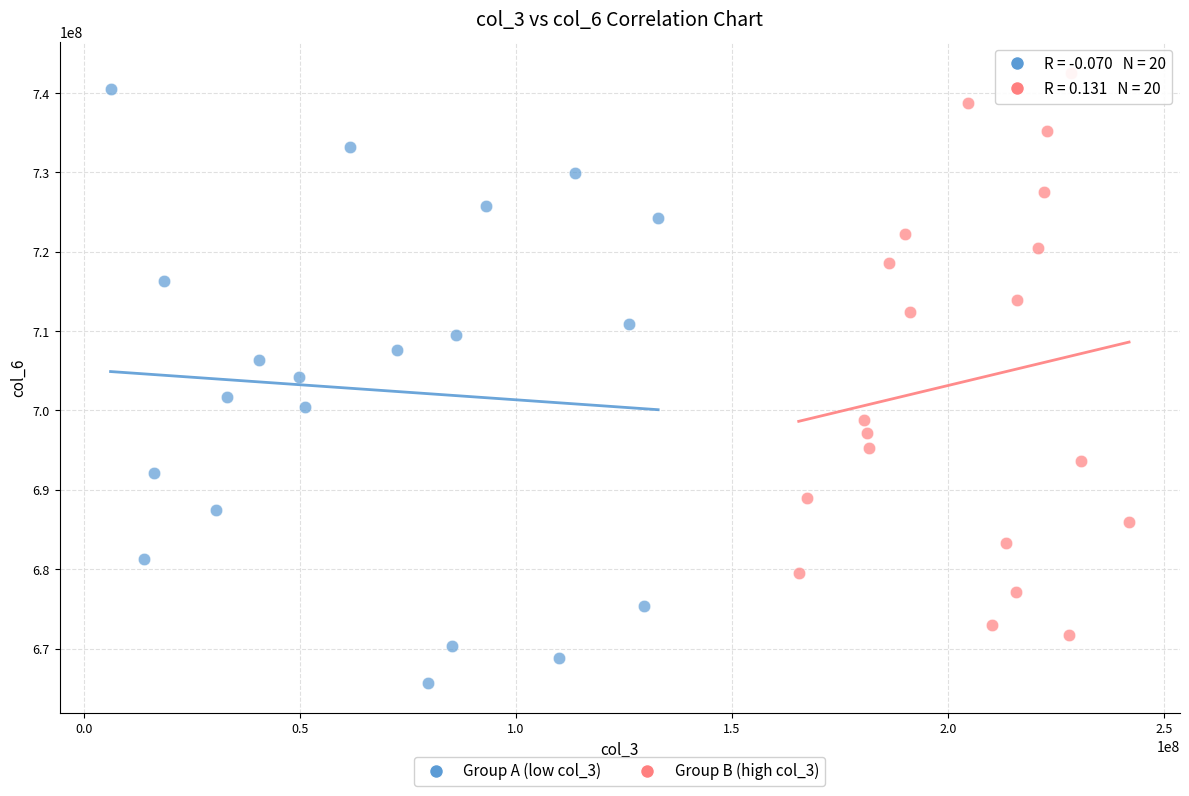

Which series contains the lowest Y value?

Group A (low col_3)